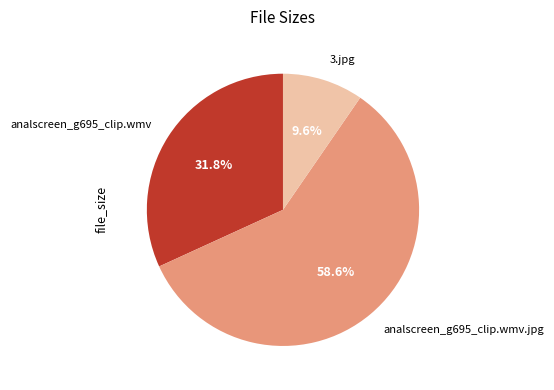

How many segments does this pie chart have?

3